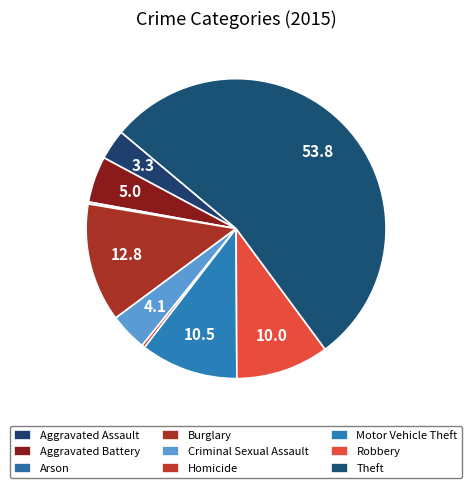

Is it true that Arson is 6% of the pie?

False